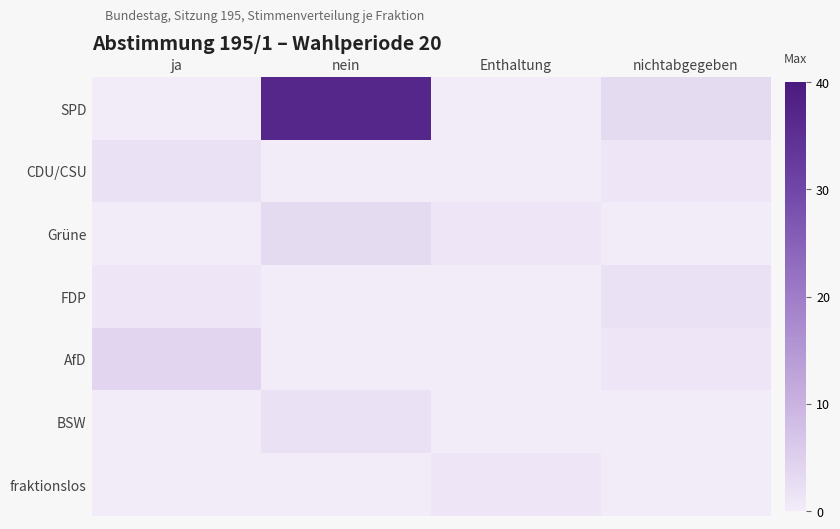

Reading right to left, extract all data points from this chart.

SPD: nichtabgegeben=3	Enthaltung=0	nein=37	ja=0
CDU/CSU: nichtabgegeben=1	Enthaltung=0	nein=0	ja=2
Grüne: nichtabgegeben=0	Enthaltung=1	nein=3	ja=0
FDP: nichtabgegeben=2	Enthaltung=0	nein=0	ja=1
AfD: nichtabgegeben=1	Enthaltung=0	nein=0	ja=4
BSW: nichtabgegeben=0	Enthaltung=0	nein=2	ja=0
fraktionslos: nichtabgegeben=0	Enthaltung=1	nein=0	ja=0